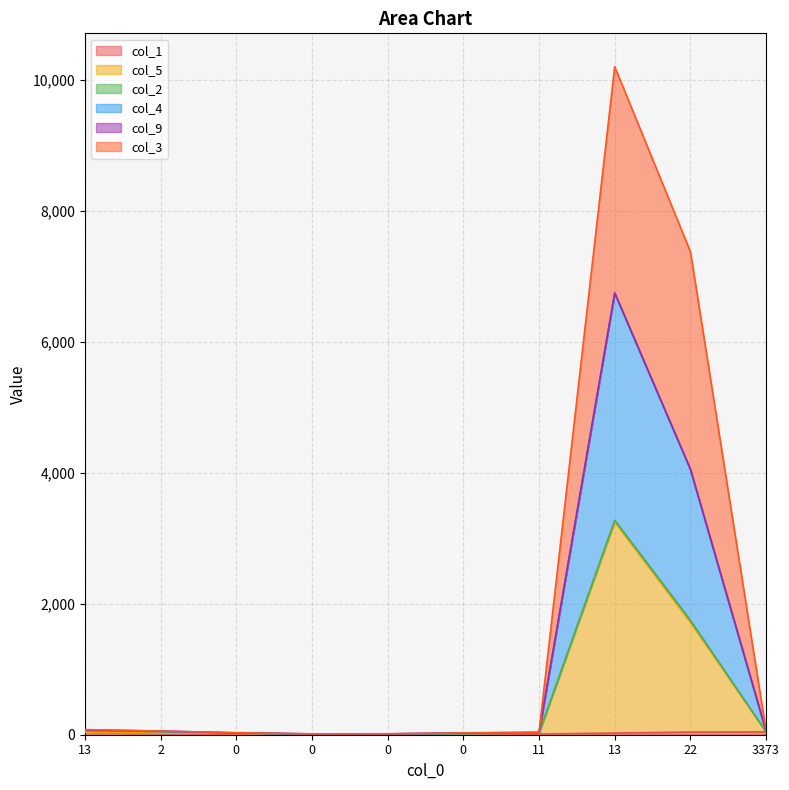

Is the value of col_5 at 0 greater than the value of col_4 at 0?

No